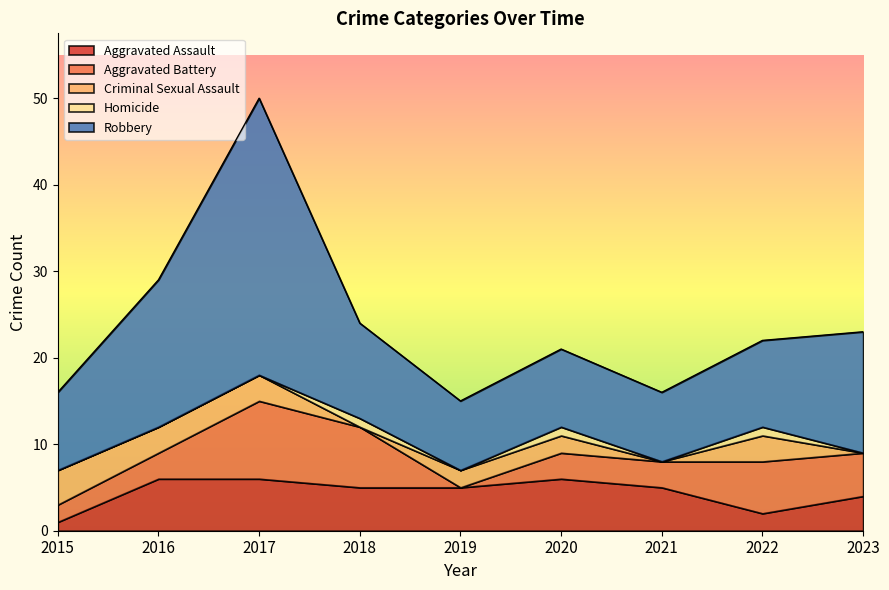

Reading left to right, what are all the values shown in this chart?

Aggravated Assault: 2015=1	2016=6	2017=6	2018=5	2019=5	2020=6	2021=5	2022=2	2023=4
Aggravated Battery: 2015=2	2016=3	2017=9	2018=7	2019=0	2020=3	2021=3	2022=6	2023=5
Criminal Sexual Assault: 2015=4	2016=3	2017=3	2018=0	2019=2	2020=2	2021=0	2022=3	2023=0
Homicide: 2015=0	2016=0	2017=0	2018=1	2019=0	2020=1	2021=0	2022=1	2023=0
Robbery: 2015=9	2016=17	2017=32	2018=11	2019=8	2020=9	2021=8	2022=10	2023=14